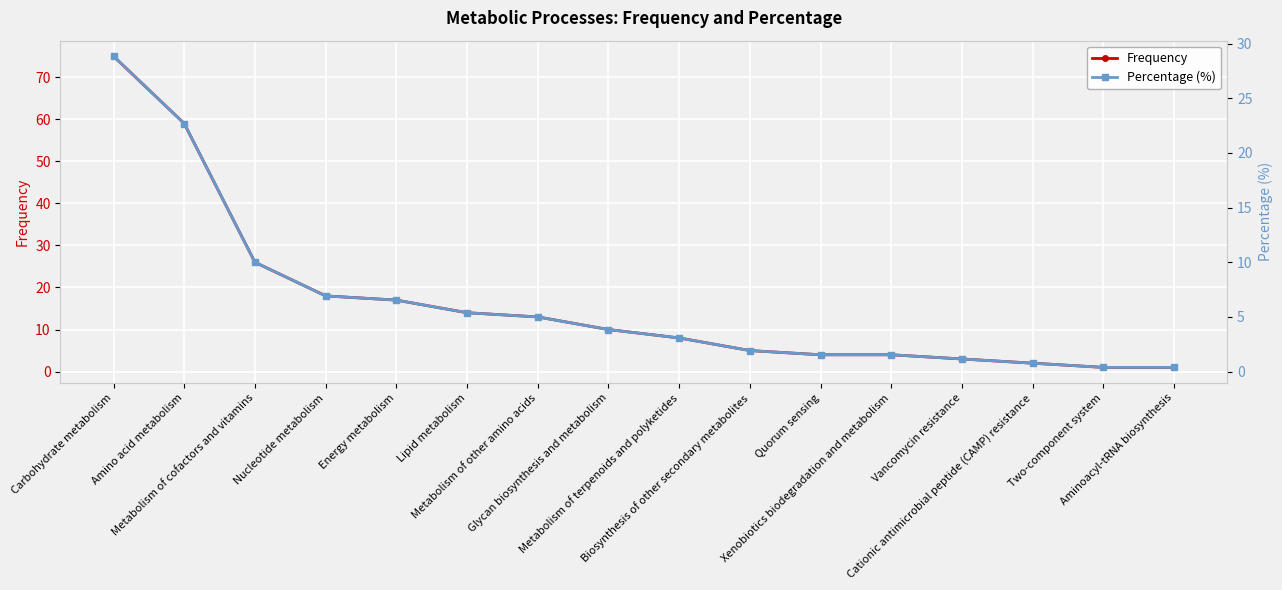

Which category has the highest value across all series?

Carbohydrate metabolism